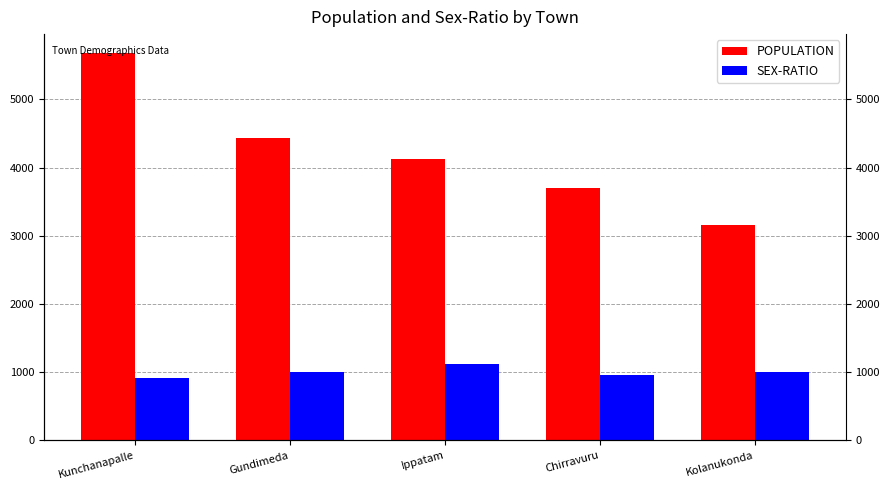

What is the minimum value for POPULATION?

3164